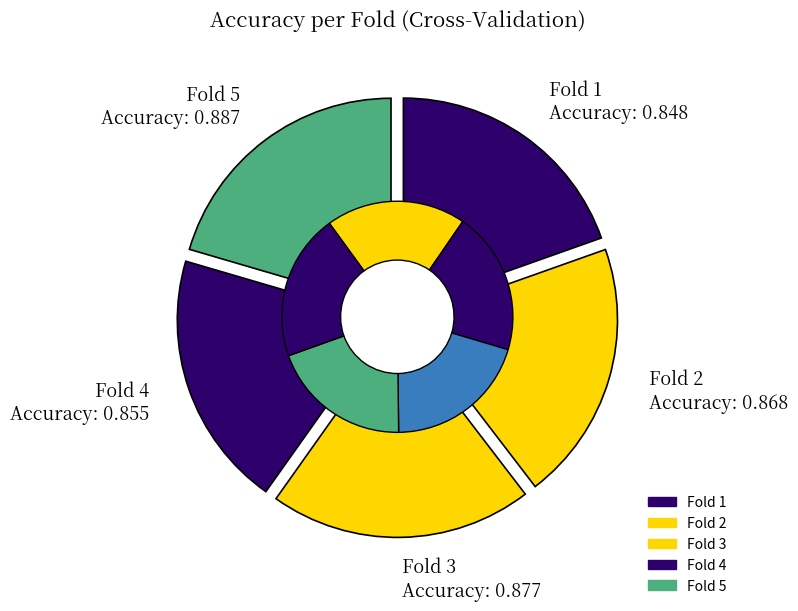

What is the largest slice in the pie chart?

Fold 5